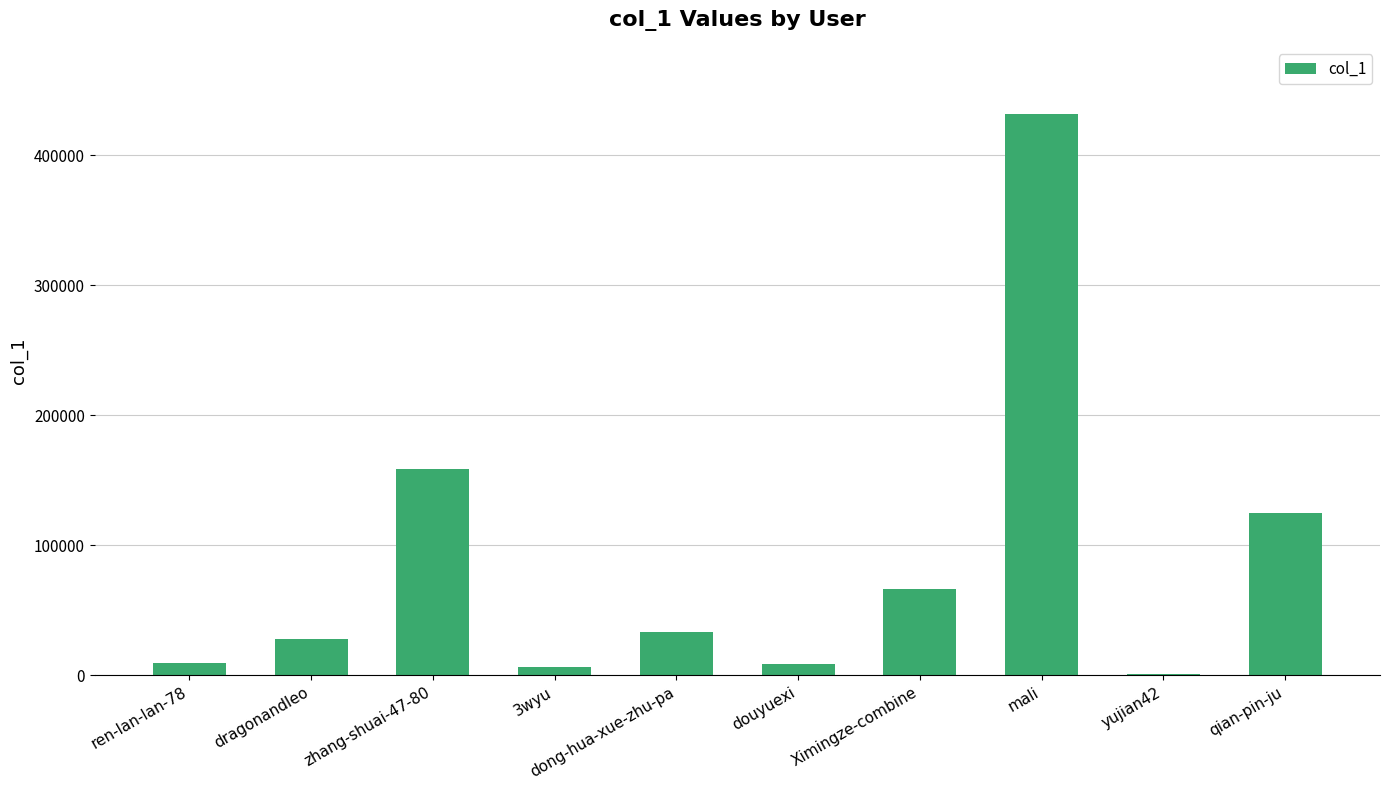

What is the sum of all values?

868419